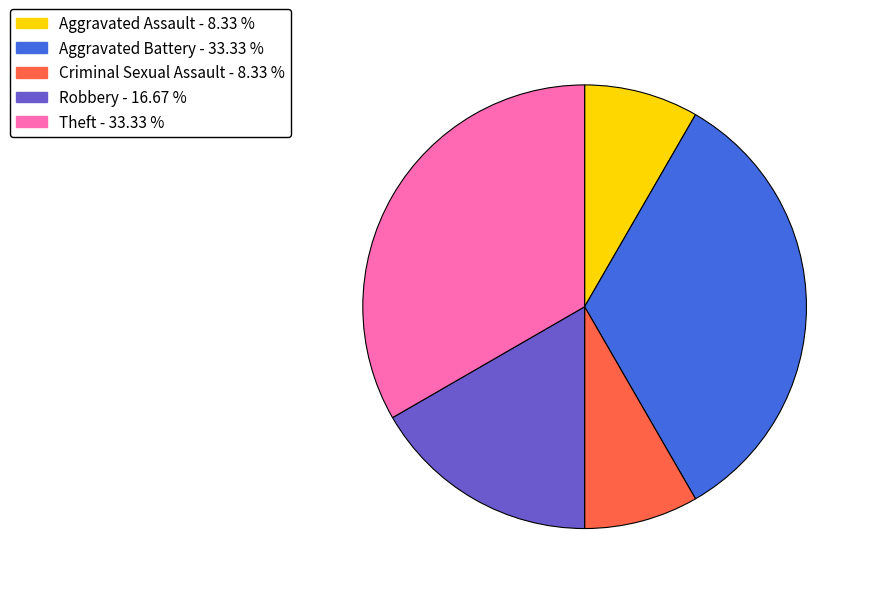

Does Criminal Sexual Assault represent more than half of the total?

No